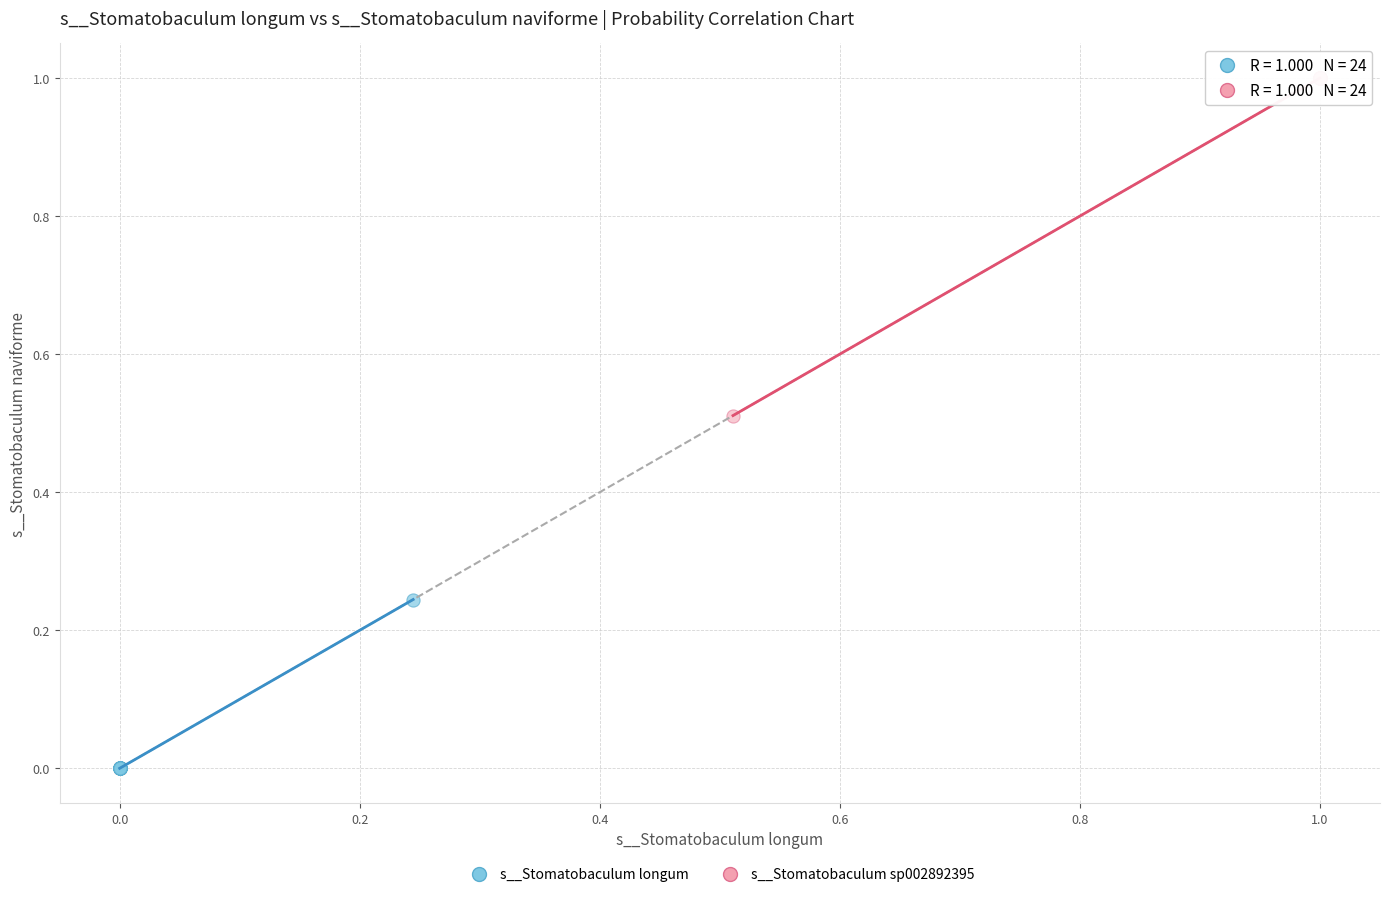

Which series contains the highest Y value?

s__Stomatobaculum sp002892395